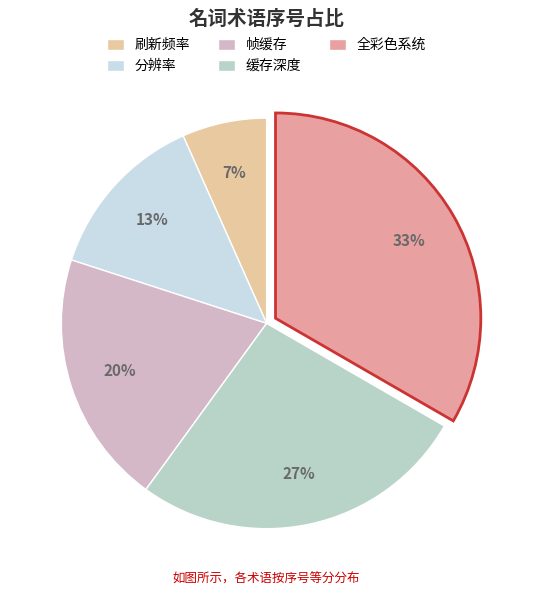

Approximately how many times larger is the value at 分辨率 compared to 缓存深度?

0.5